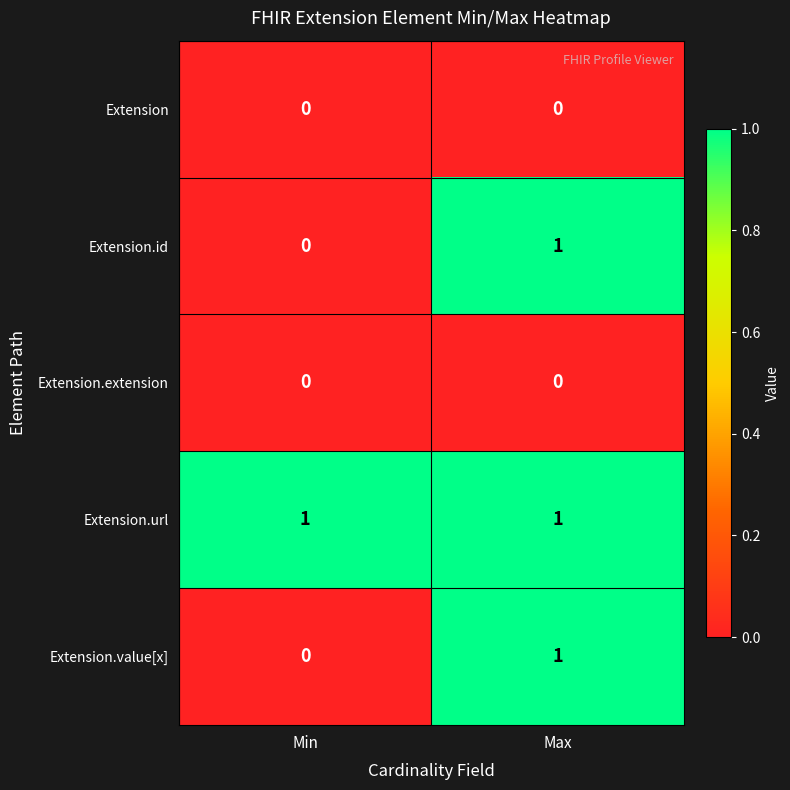

The Extension.id series shows 0 at Min. True or false?

True